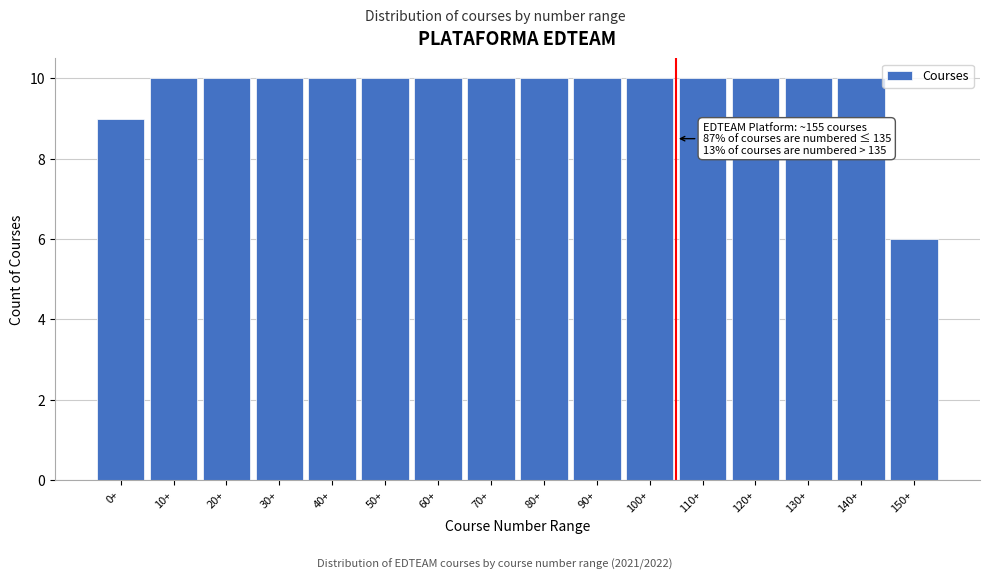

Reading right to left, transcribe all the data shown in this chart.

6	10	10	10	10	10	10	10	10	10	10	10	10	10	10	9